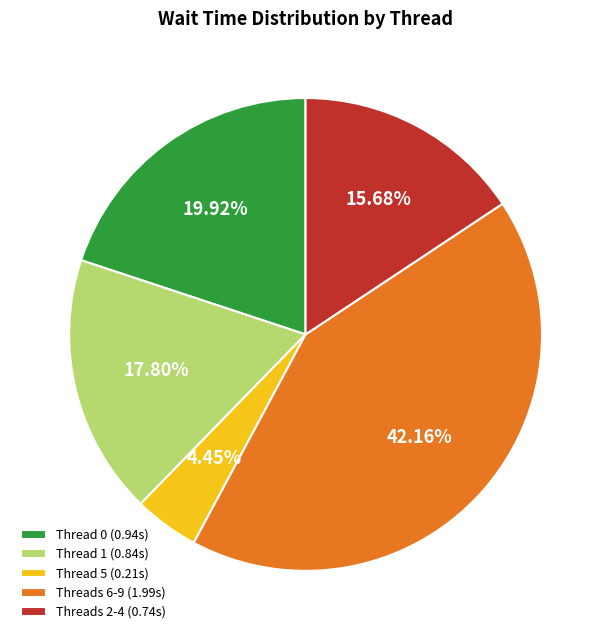

Which category has the smallest portion of the pie?

Thread 5 (0.21s)